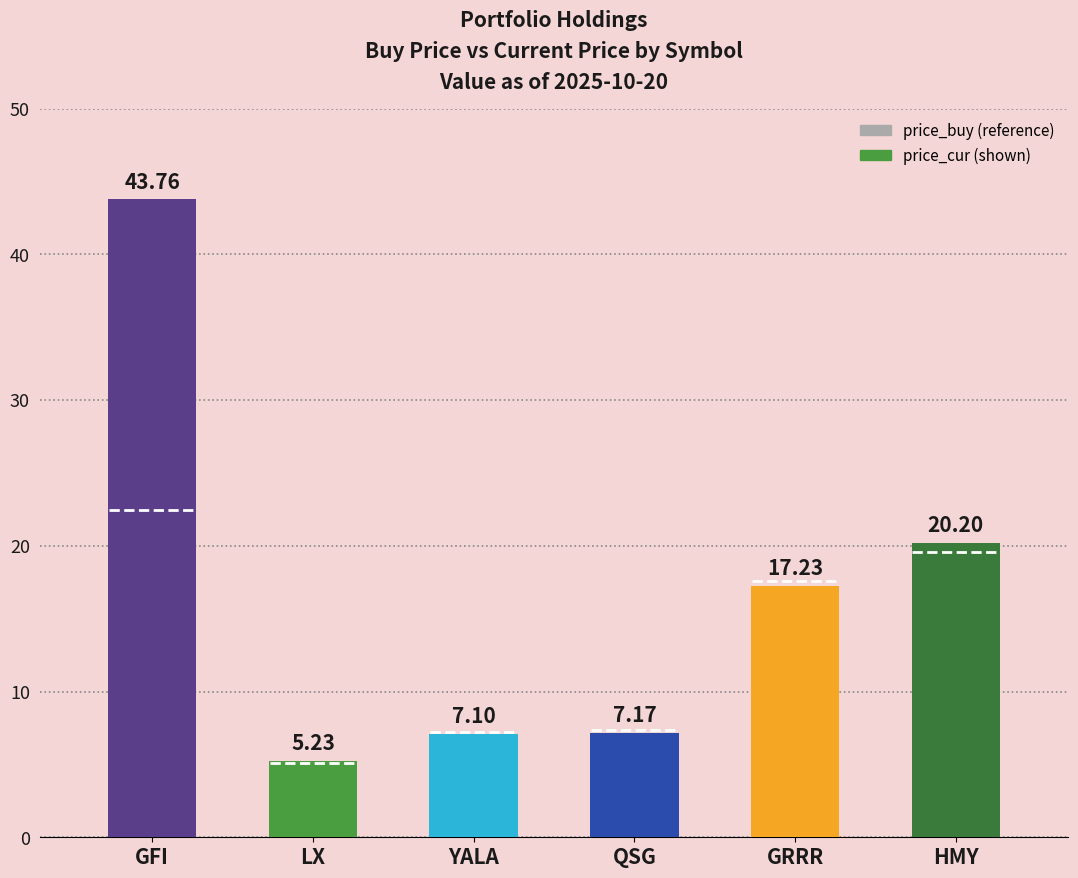

What is the label of the 6th bar from the left?

HMY